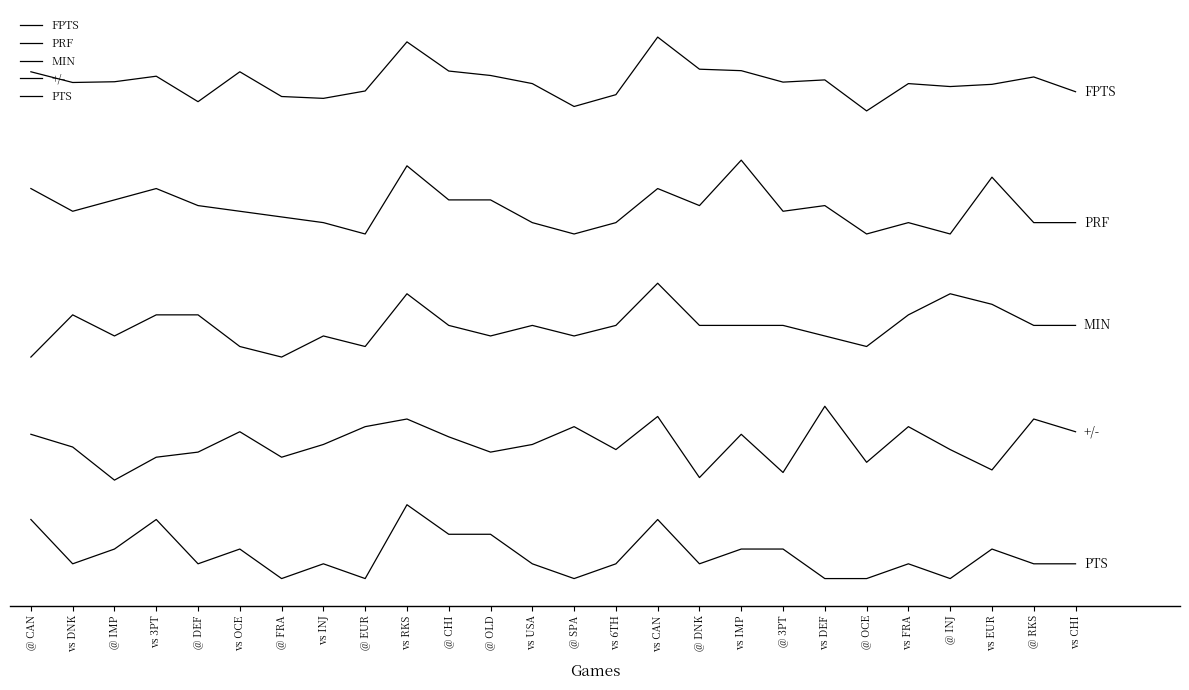

Does the chart display data point markers on the line(s)?

No